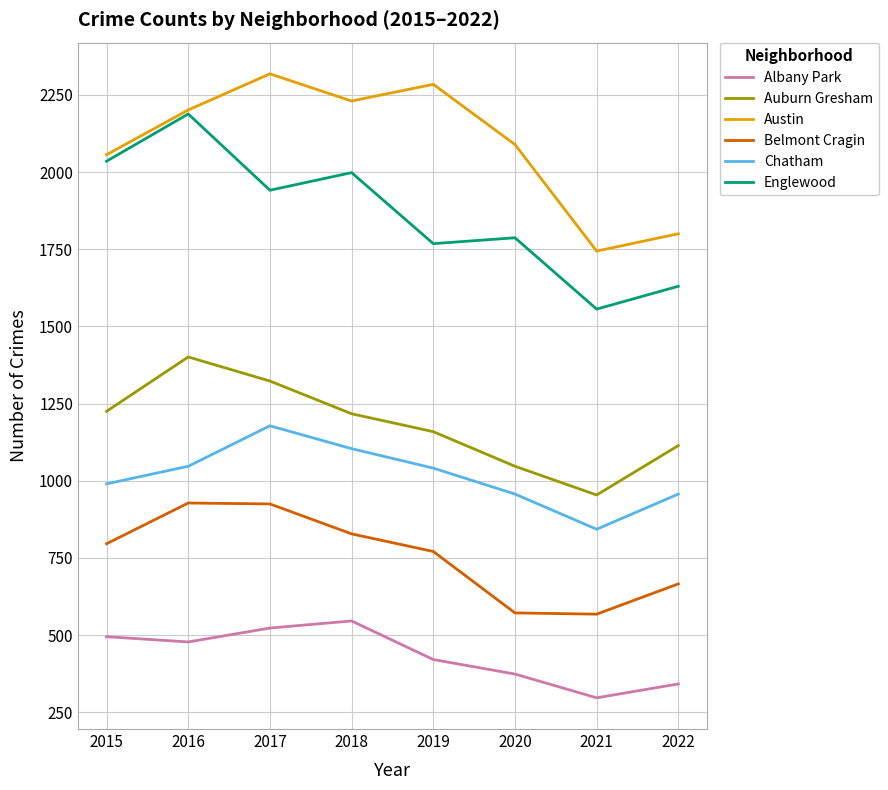

Count the number of data series in this chart.

6